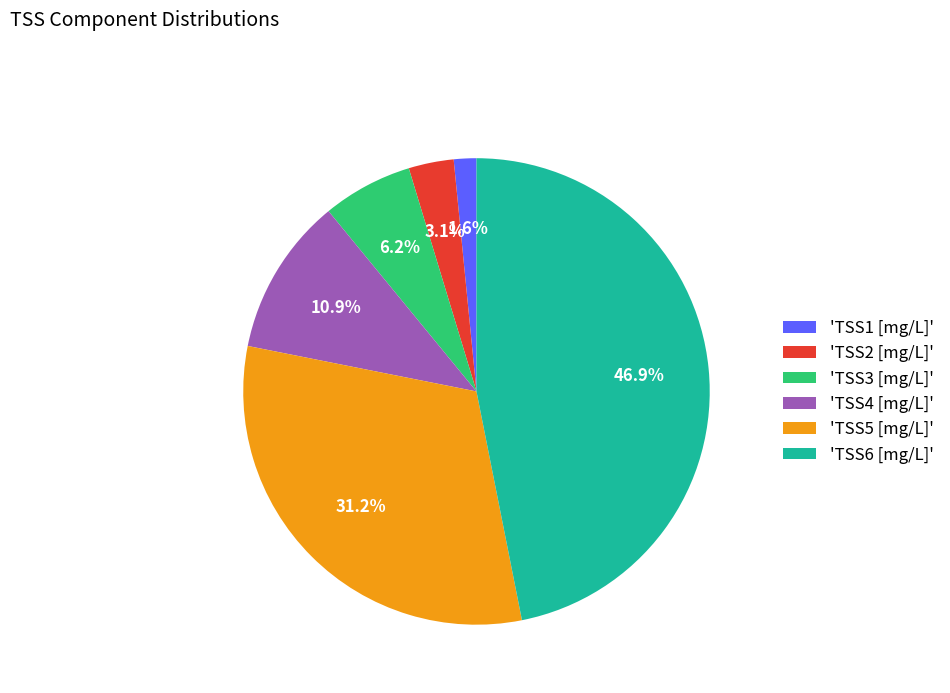

Approximately how many times larger is the value at 'TSS5 [mg/L]' compared to 'TSS6 [mg/L]'?

0.7